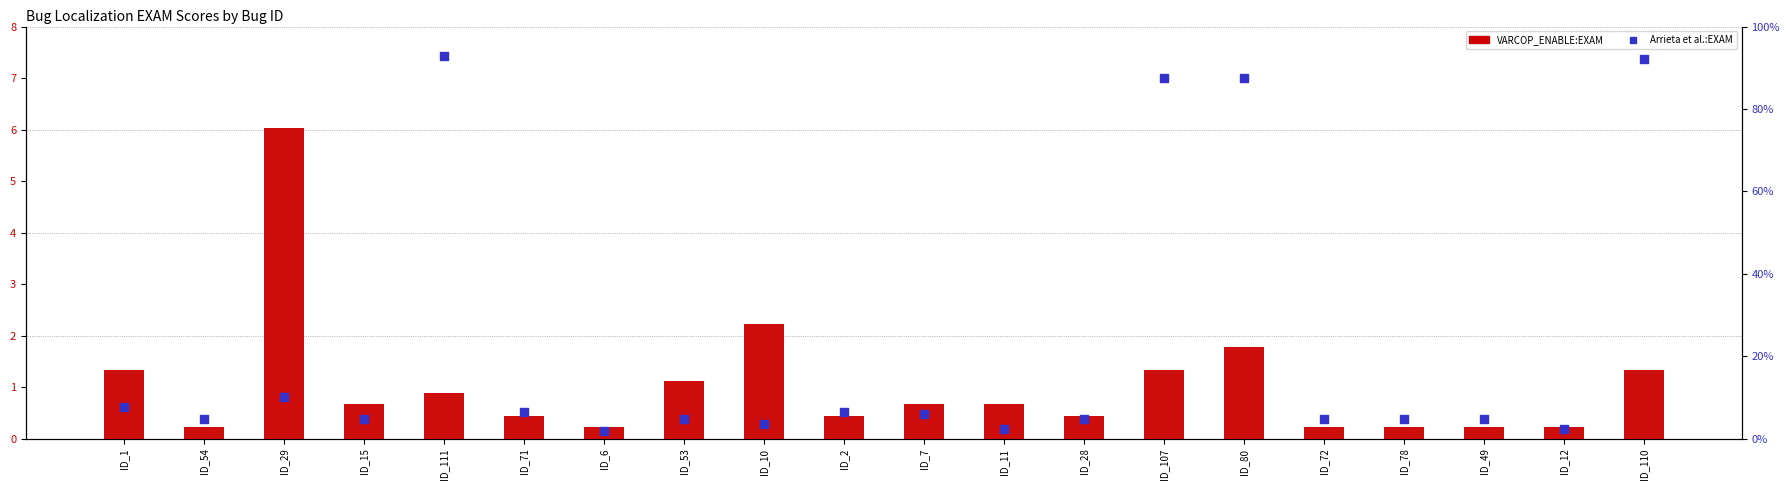

At which category is the sum across all series the highest?

ID_111